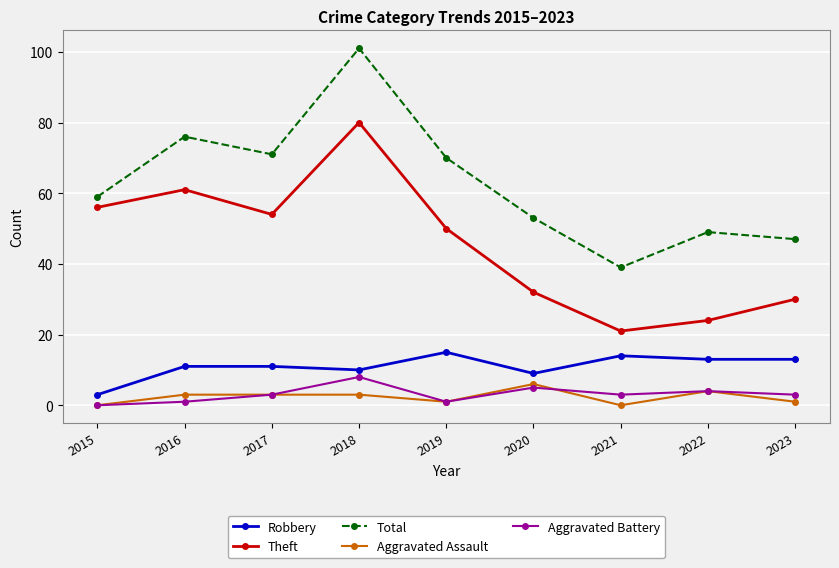

True or false: Total and Robbery intersect in this chart.

False